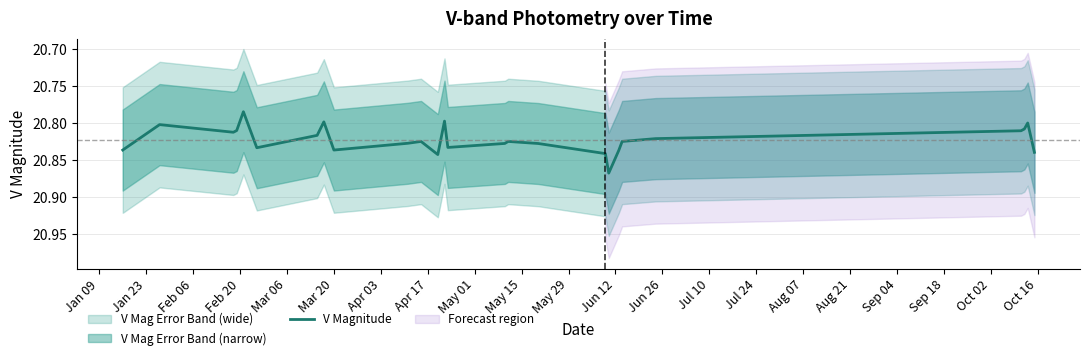

What is the difference between the second highest and minimum values?

0.1